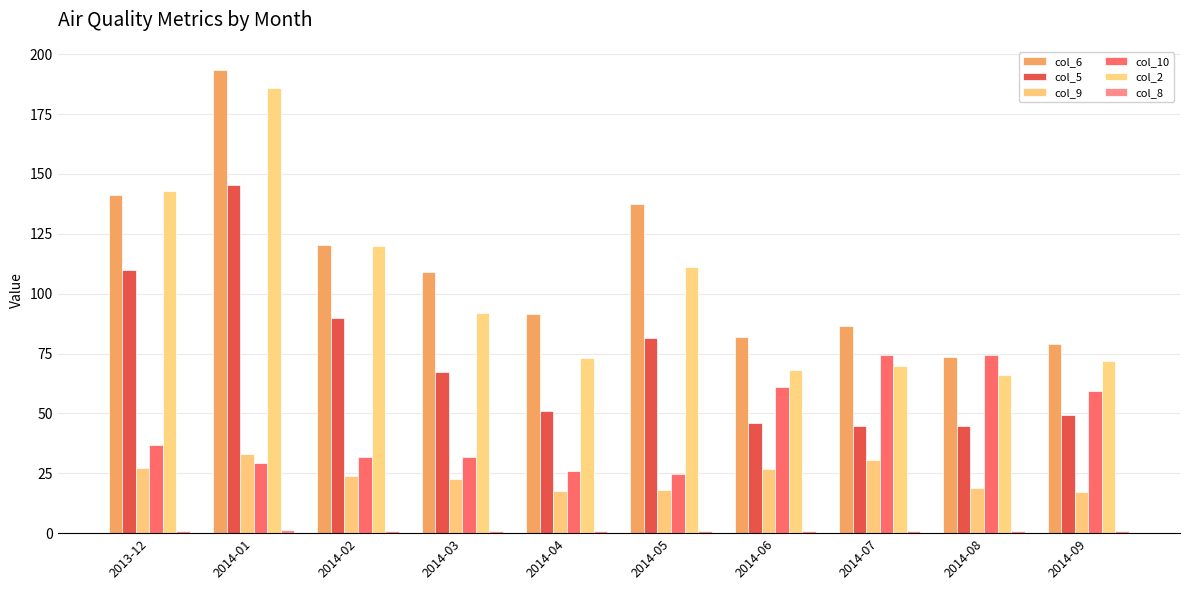

How many bars are there in each group?

6